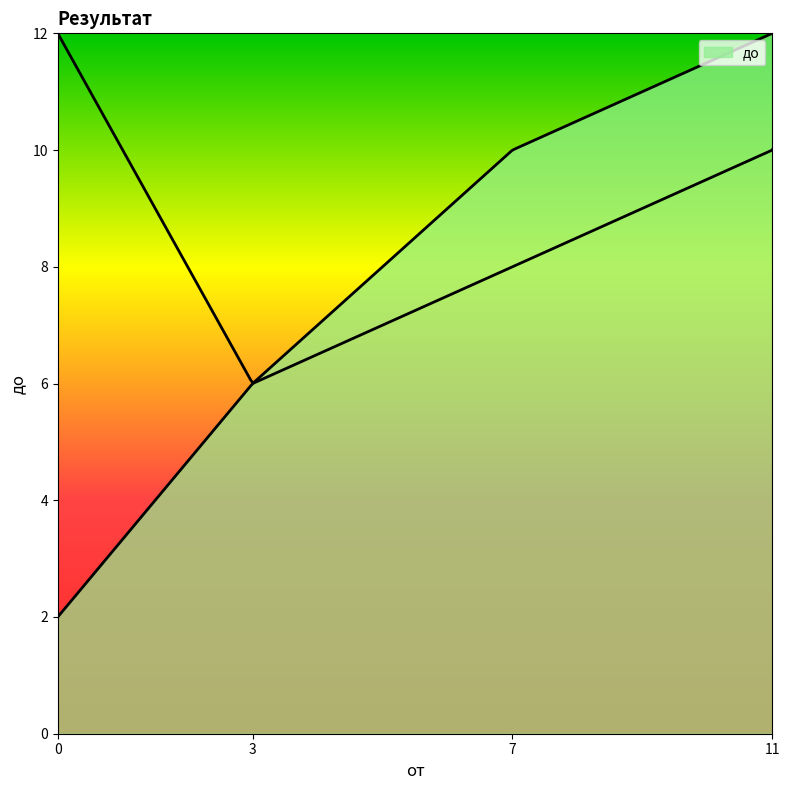

List the labels in order of value, smallest first.

0, 3, 7, 11